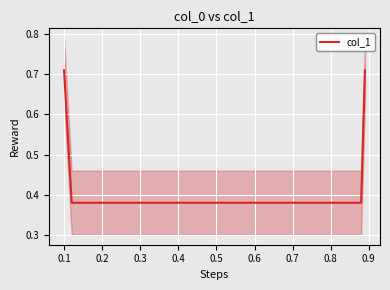

Reading left to right, list all the values displayed in this chart.

0.7	0.4	0.4	0.7